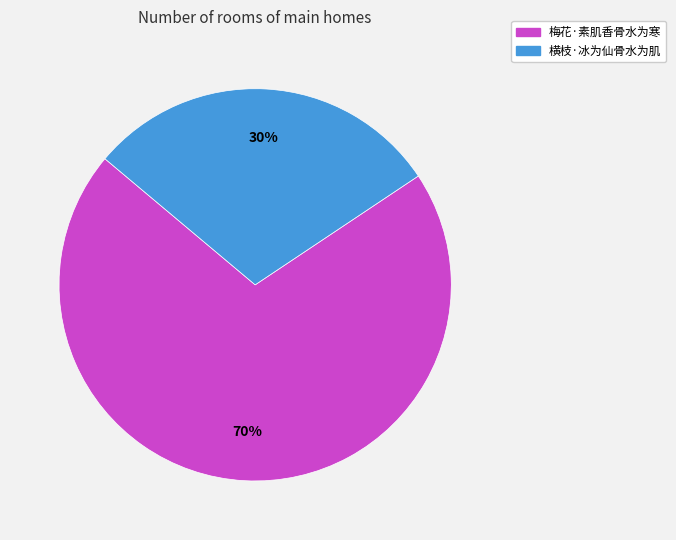

To the nearest percent, what portion does 梅花·素肌香骨水为寒 represent?

70%